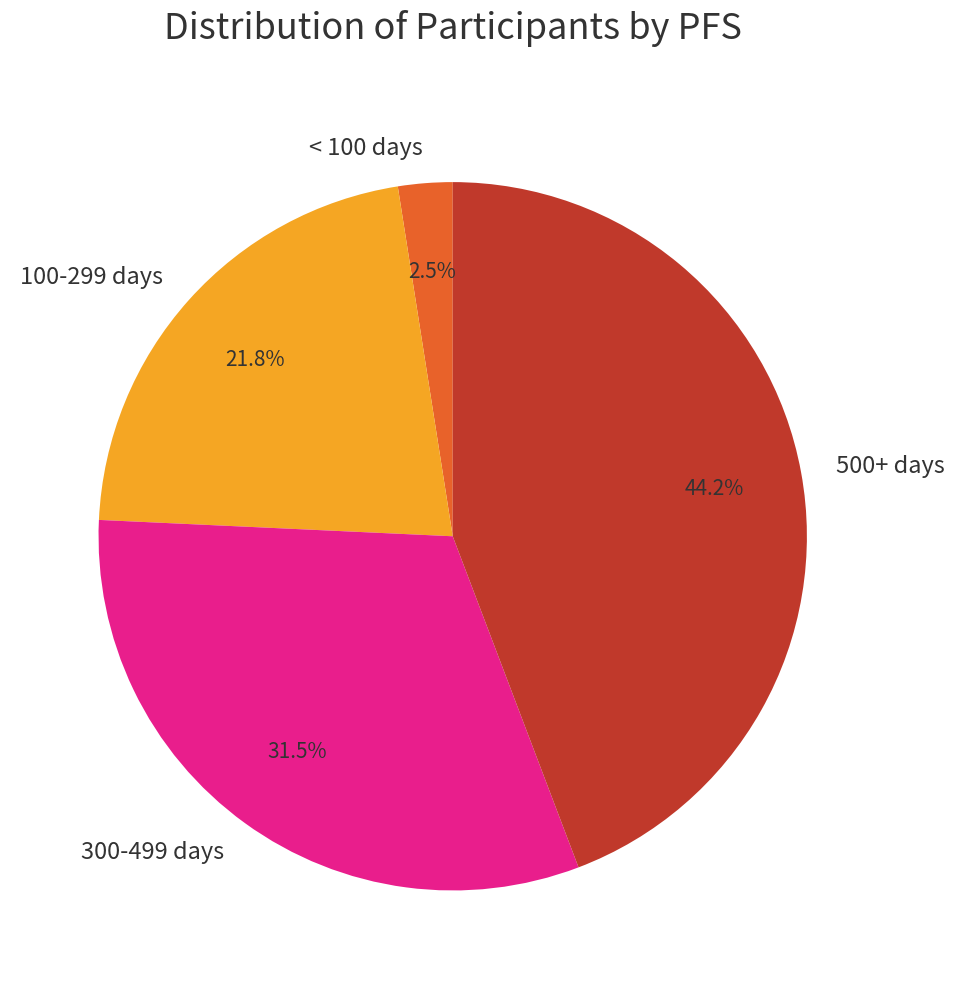

Which category has the biggest portion of the pie?

500+ days